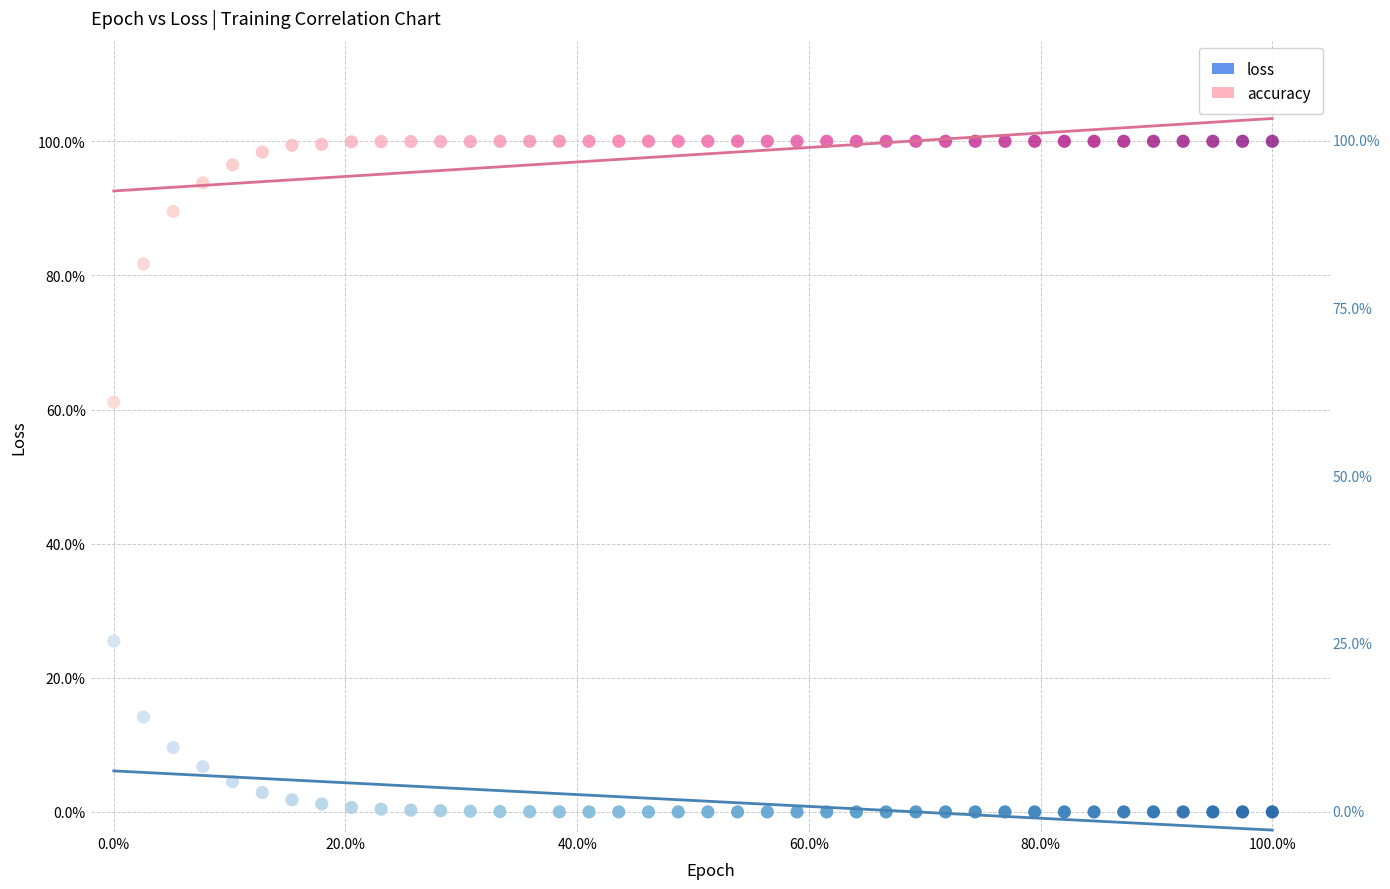

What are all the series names shown in the legend?

loss, accuracy